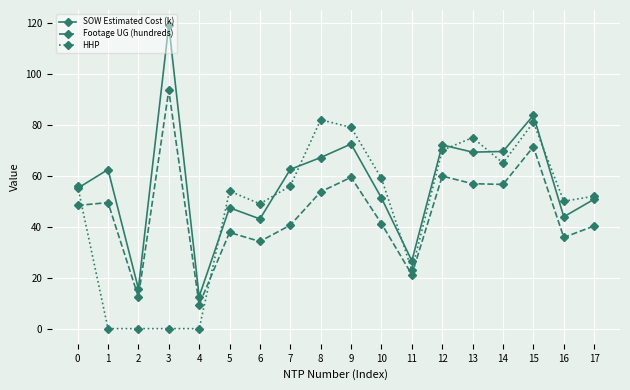

Between 0 and 14, which series saw the biggest shift?

SOW Estimated Cost (k)